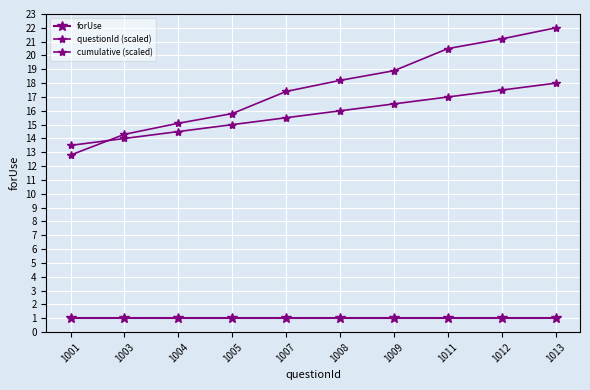

How many series are shown in this chart?

3